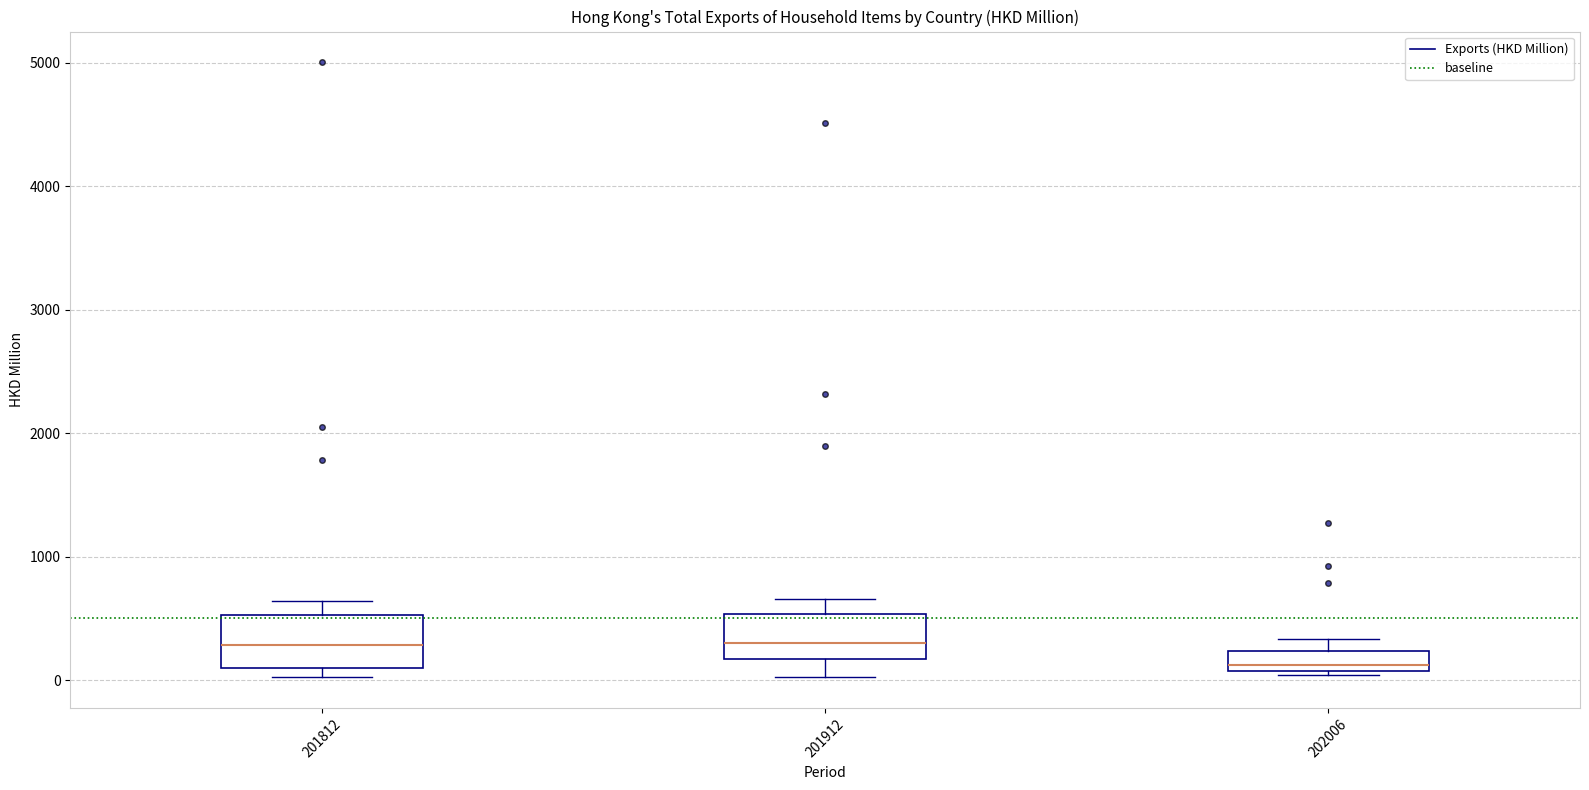

Where is the upper edge of the box at x = 202006 on the y-axis? The values are not printed on the chart, so give them approximately, as read against the axis.

200